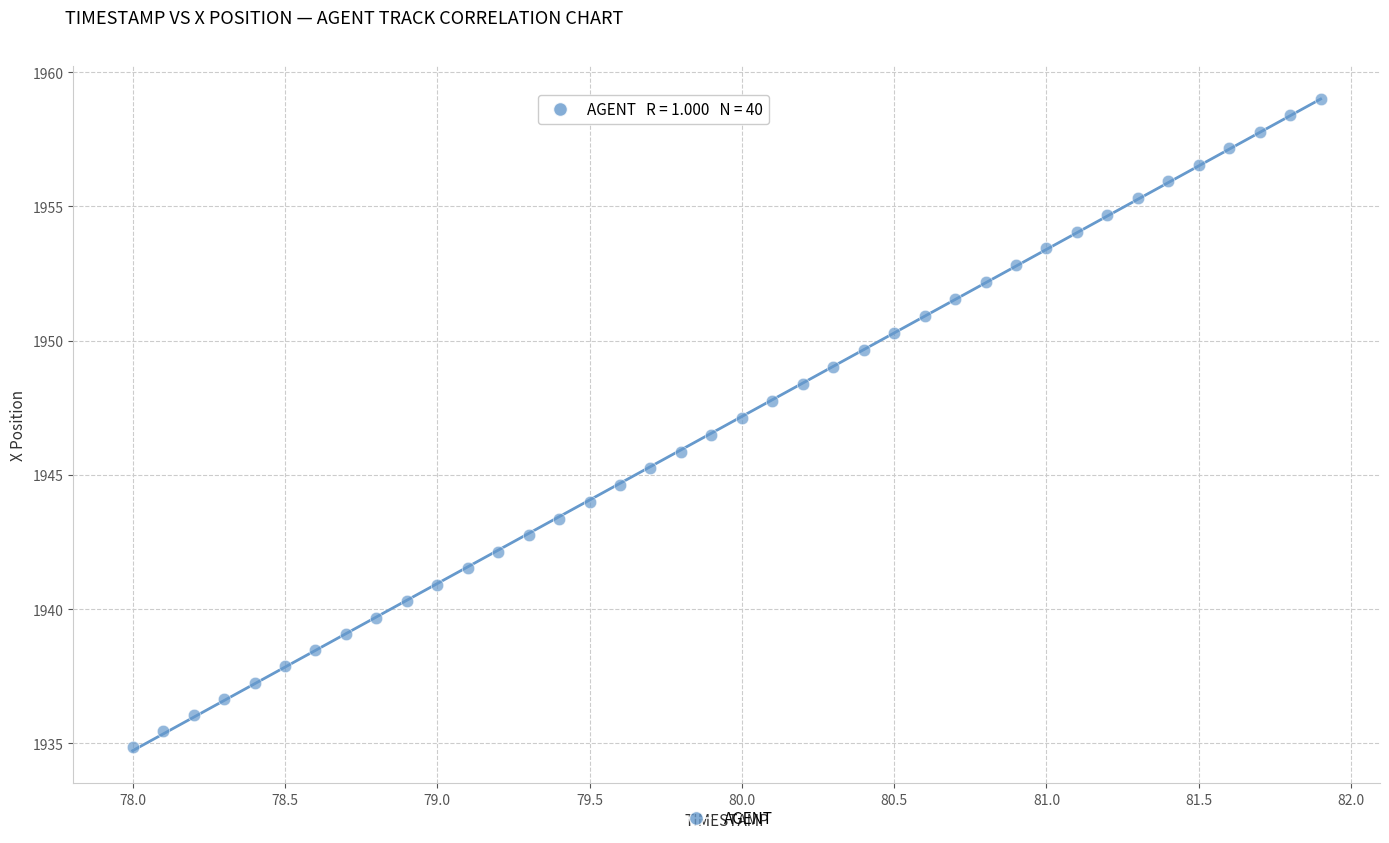

What is the range of X values (max minus min)?

3.9